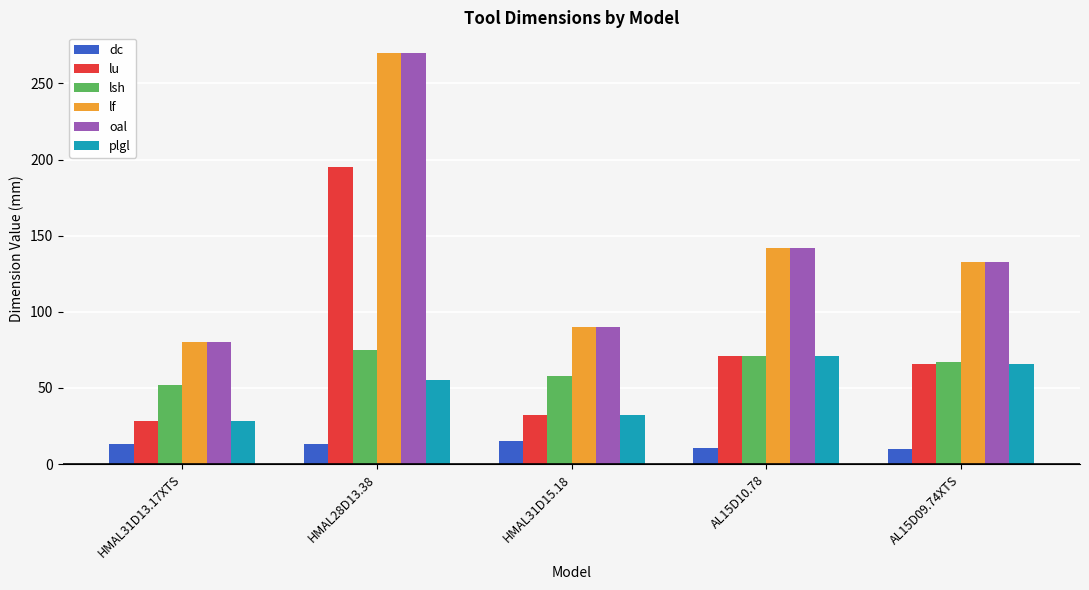

What is the difference between the highest and lowest values at HMAL28D13.38?

256.6